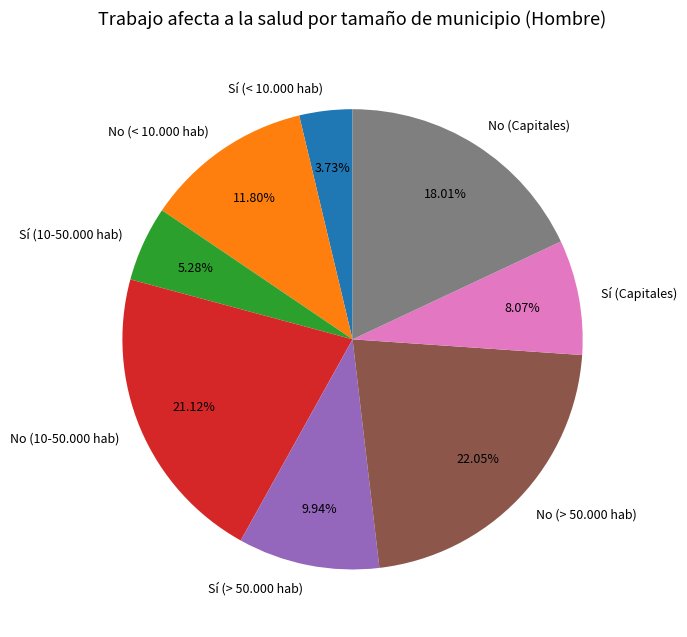

To the nearest percent, what is the average slice percentage?

12%